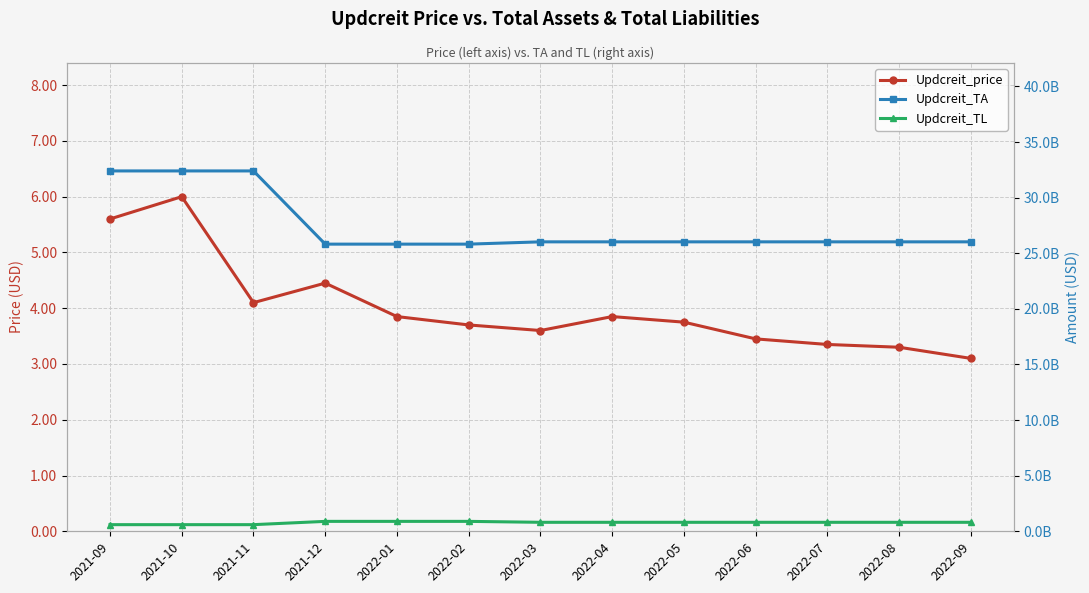

True or false: Updcreit_TL has a value of 892210000.0 at 2022-01.

True